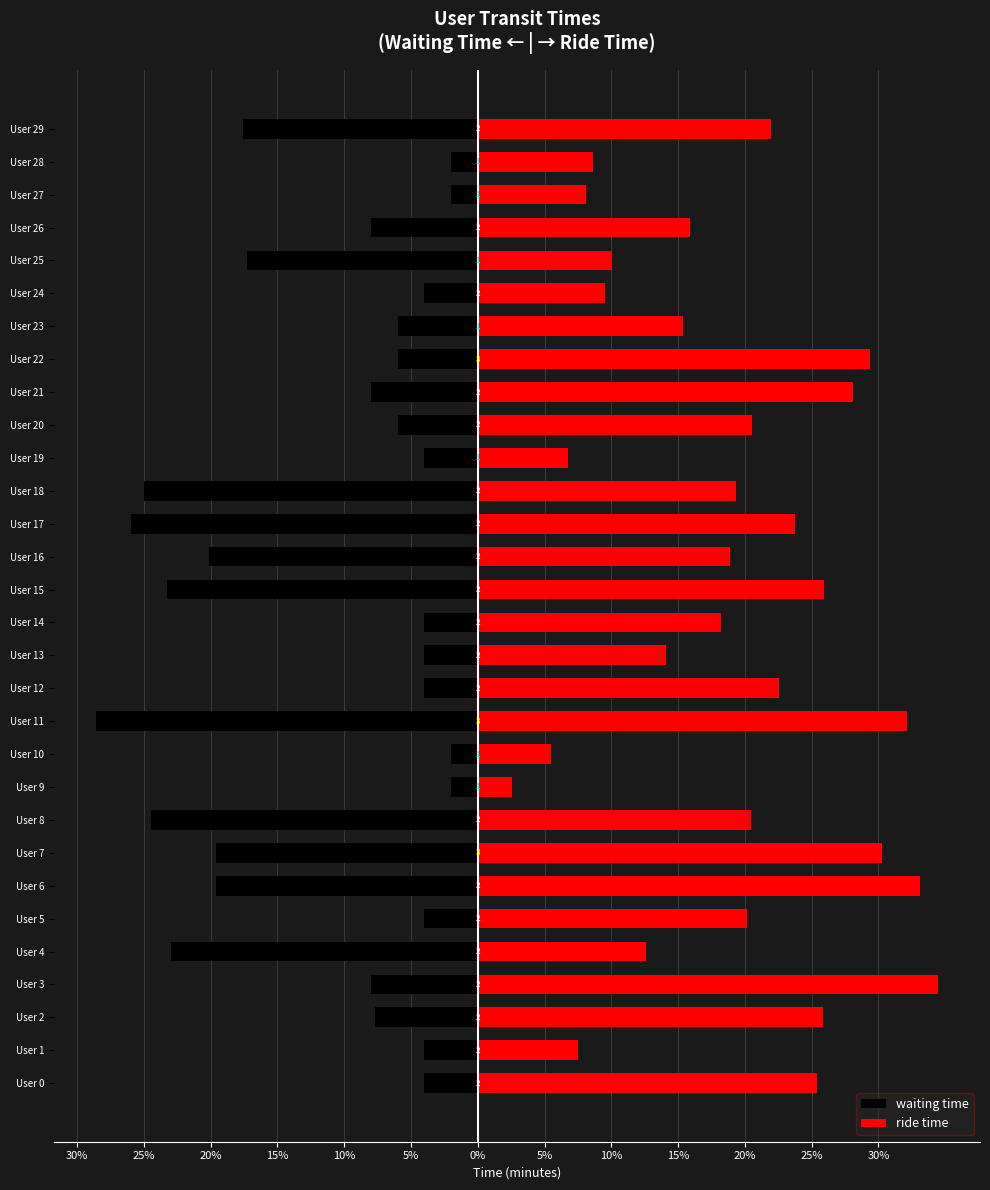

At which label is waiting time closest to -15?

User 25